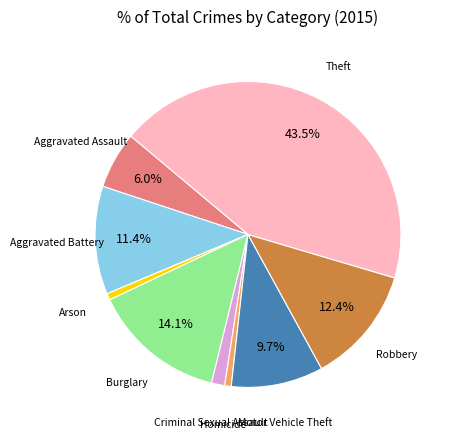

What percentage is NOT represented by Theft?

56.5%